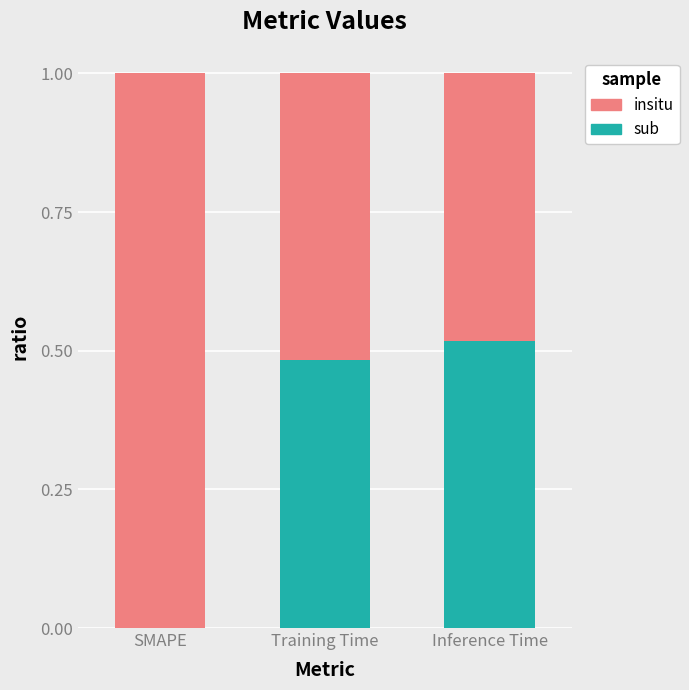

What is the total value across all series at Inference Time?

1.0